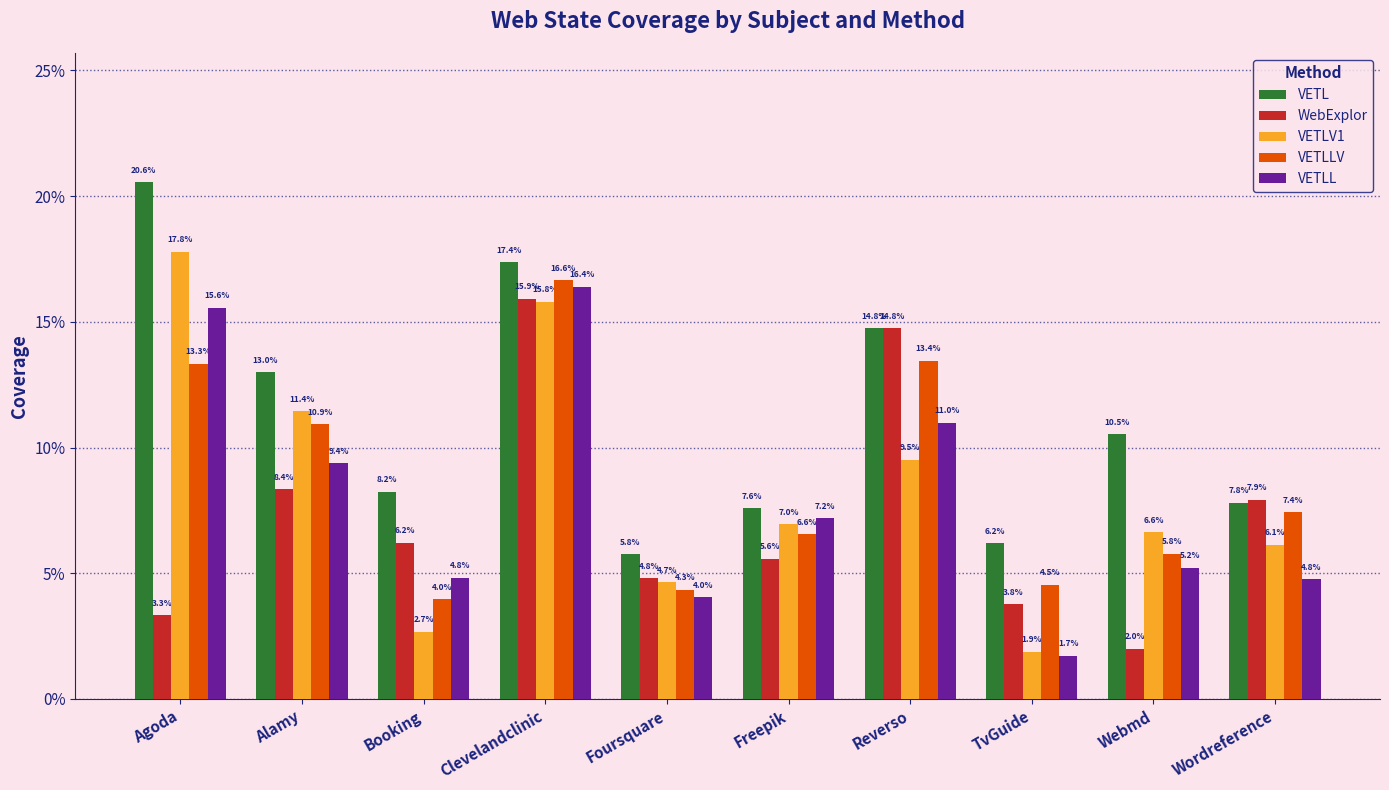

True or false: WebExplor has a value of 0.1 at TvGuide.

False